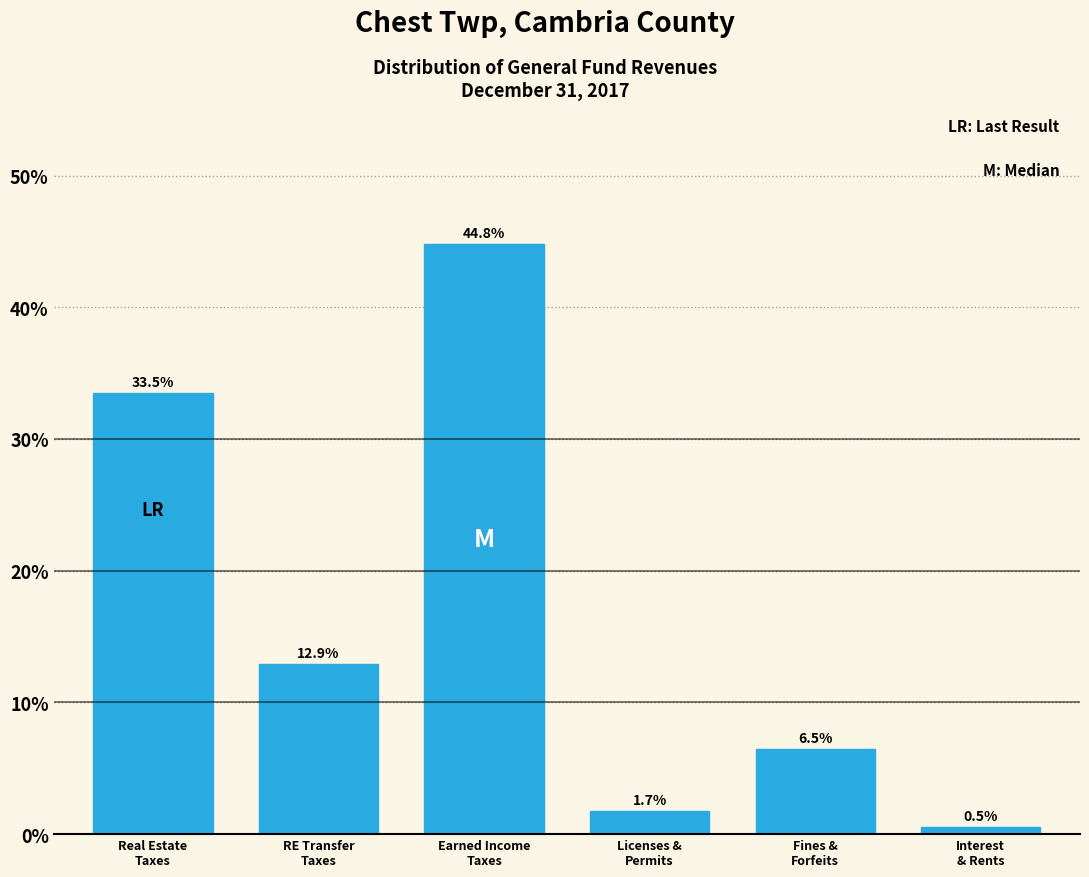

Reading right to left, transcribe all the data shown in this chart.

0.5	6.5	1.7	44.8	12.9	33.5